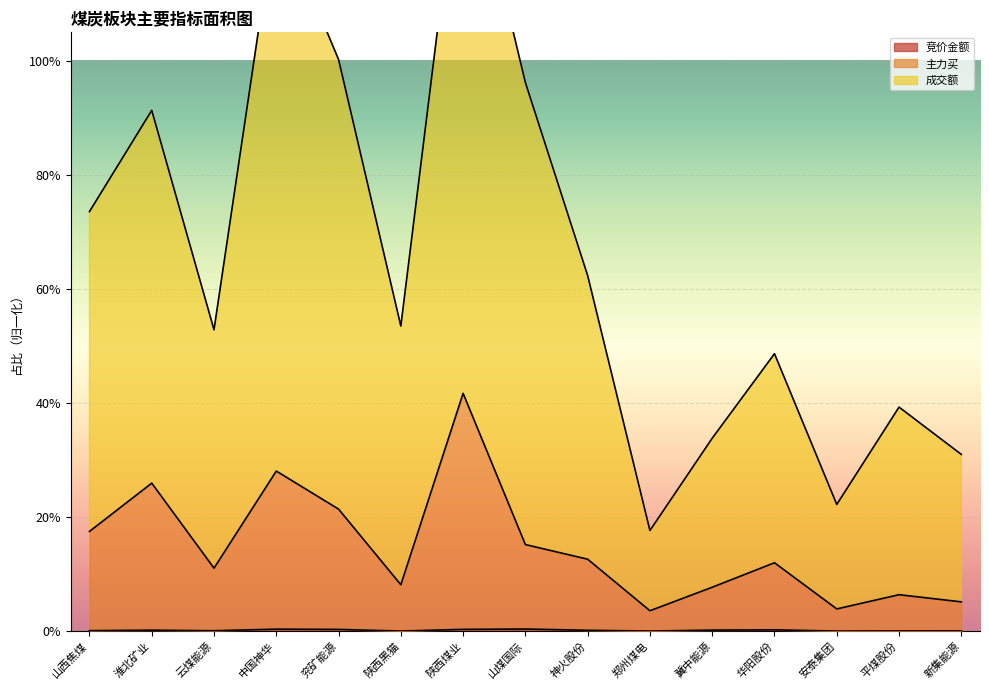

Which series has the largest total across all categories?

成交额